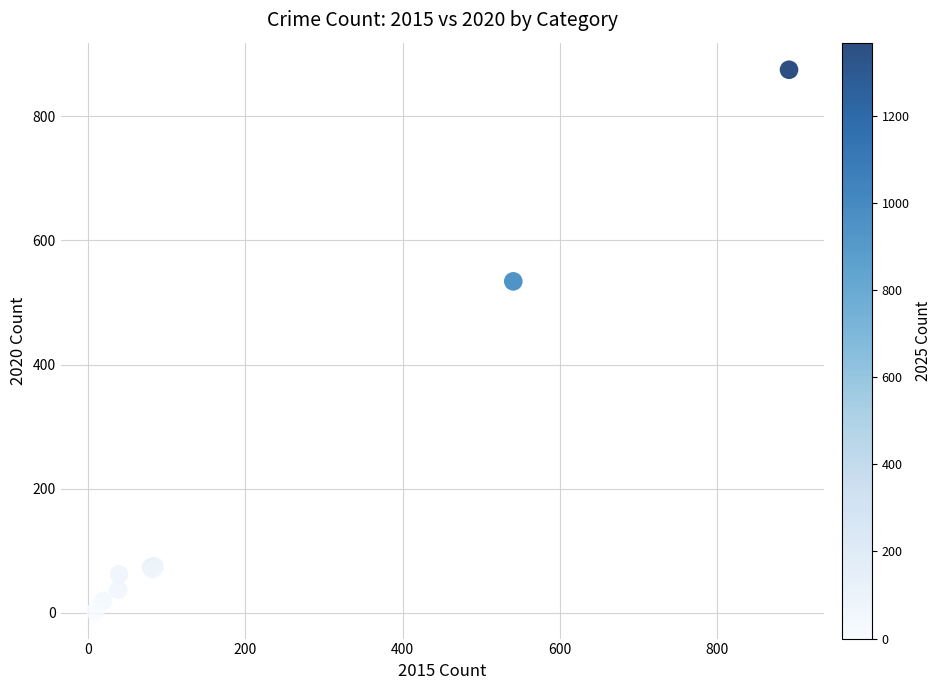

What Y value in the scatter plot is closest to 438?

534